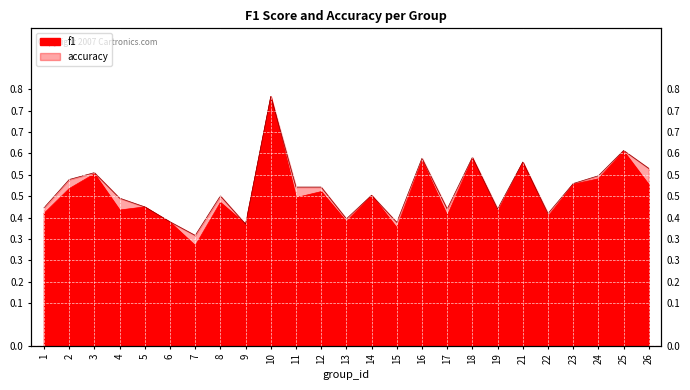

What is the total value across all series at 4?

0.9